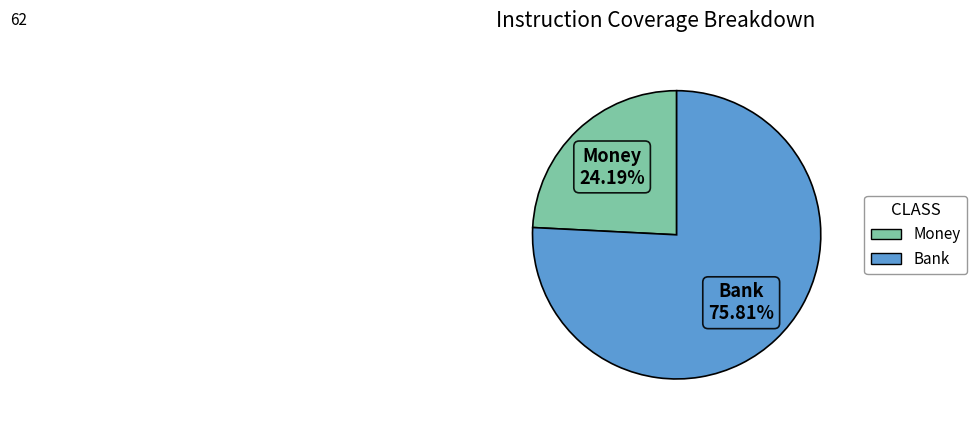

Approximately how many times larger is the value at Money compared to Bank?

0.3